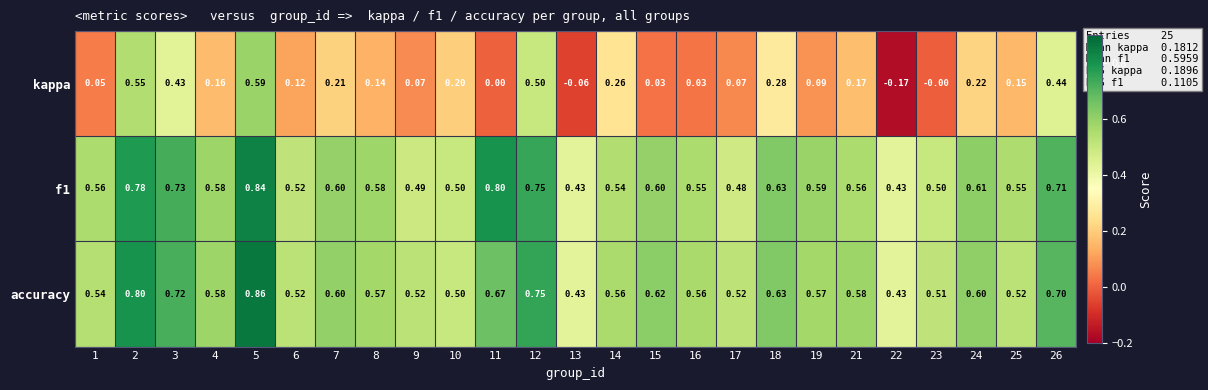

Is the value of kappa at 21 greater than the value of accuracy at 16?

No